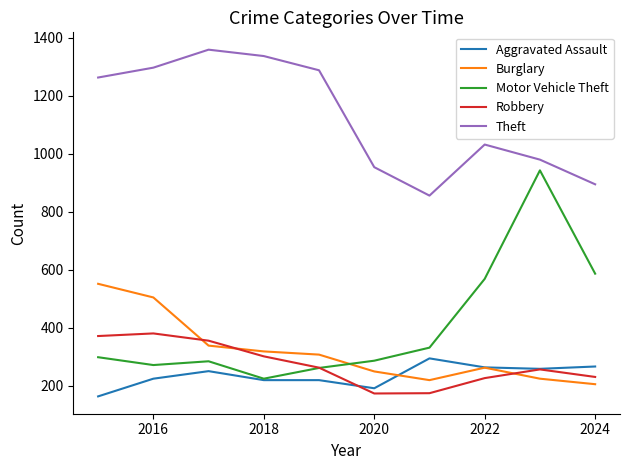

Which series has the largest total across all categories?

Theft